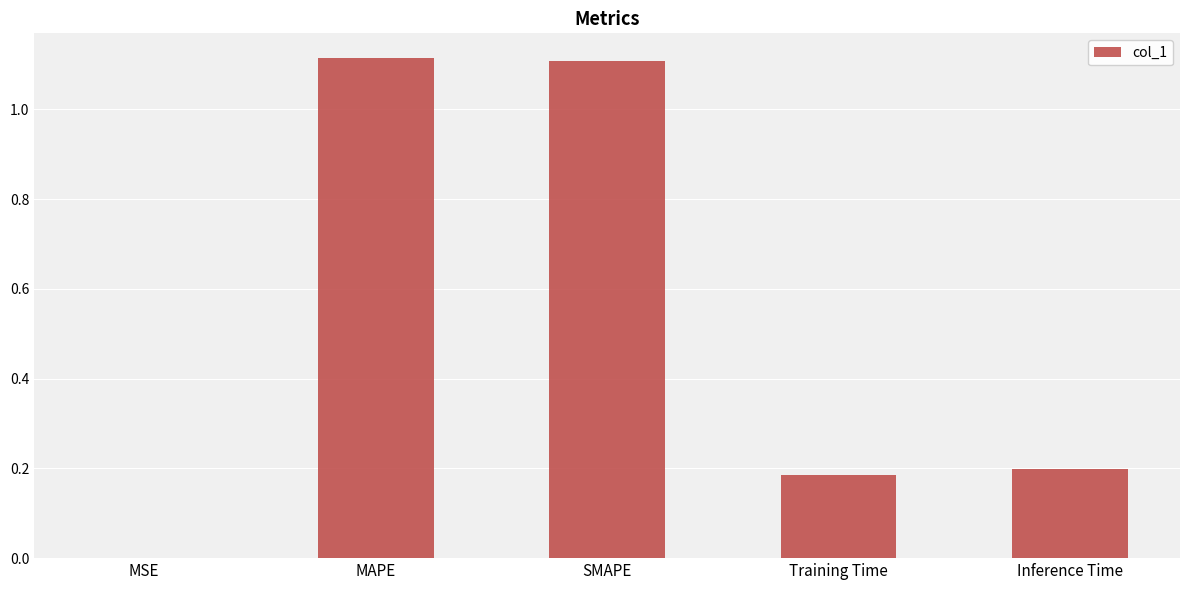

How many series are shown in this chart?

1